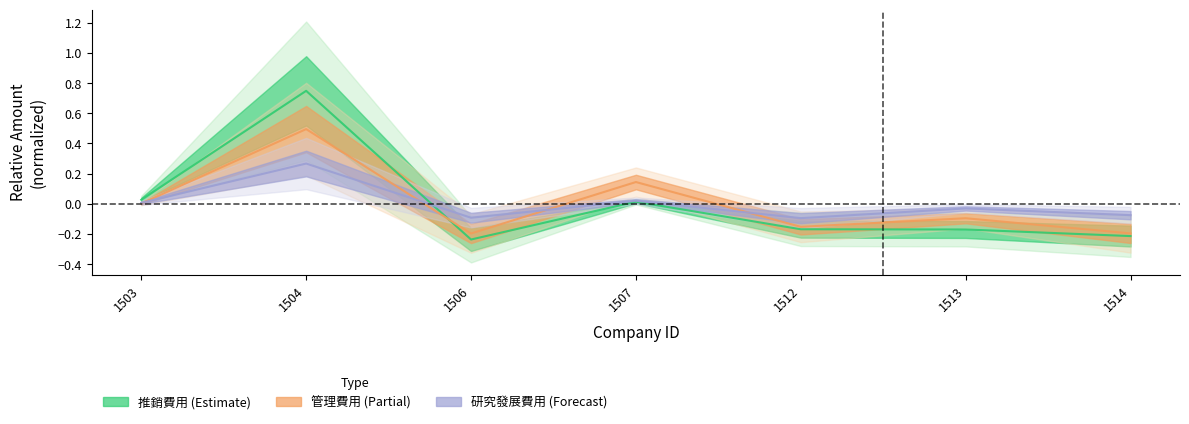

What value does the 研究發展費用 series have at 1504?

0.3